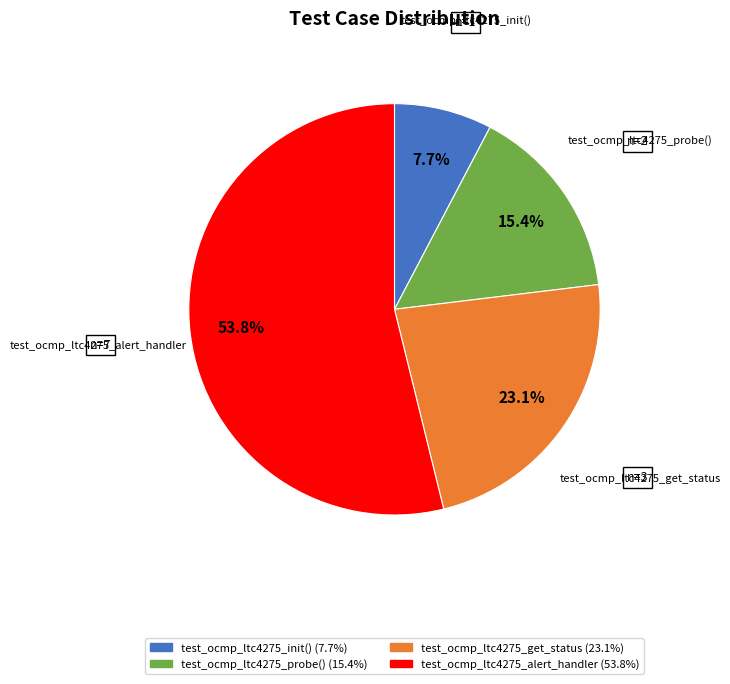

Does test_ocmp_ltc4275_alert_handler account for over 50% of the chart?

Yes